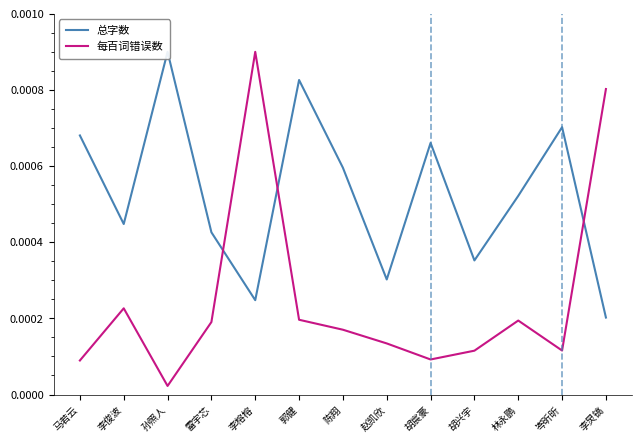

Which category has the lowest value in the 每百词错误数 series?

孙照人